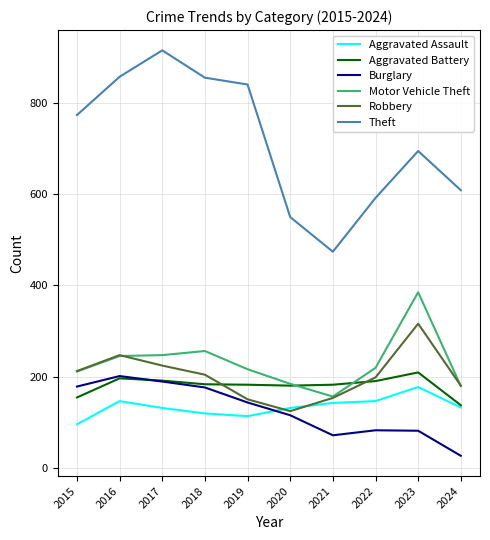

Read the Robbery value at 2022, to the nearest 10.

200